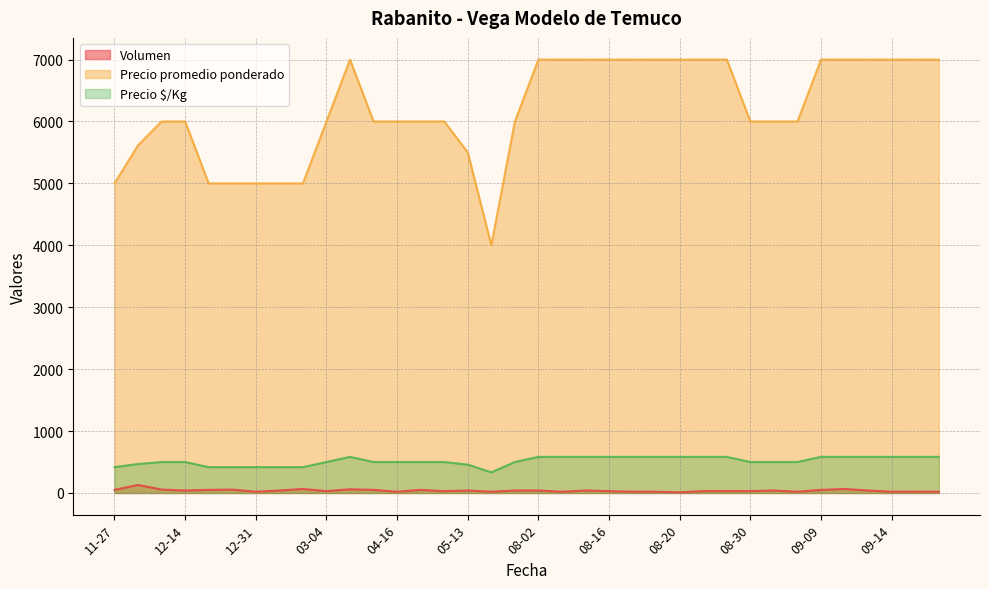

True or false: Precio promedio ponderado and Volumen intersect in this chart.

False